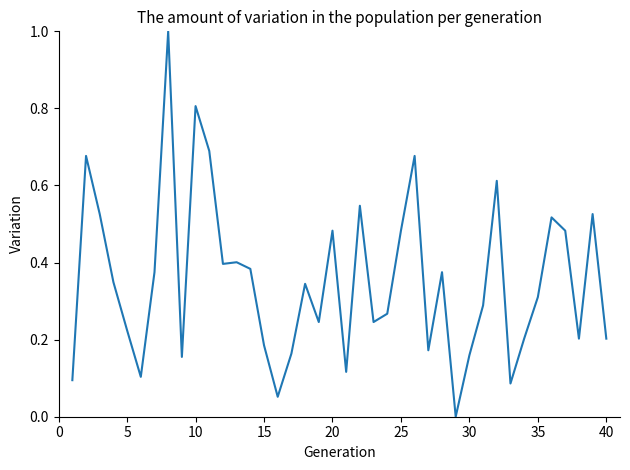

What is the maximum value shown in the chart?

1.0